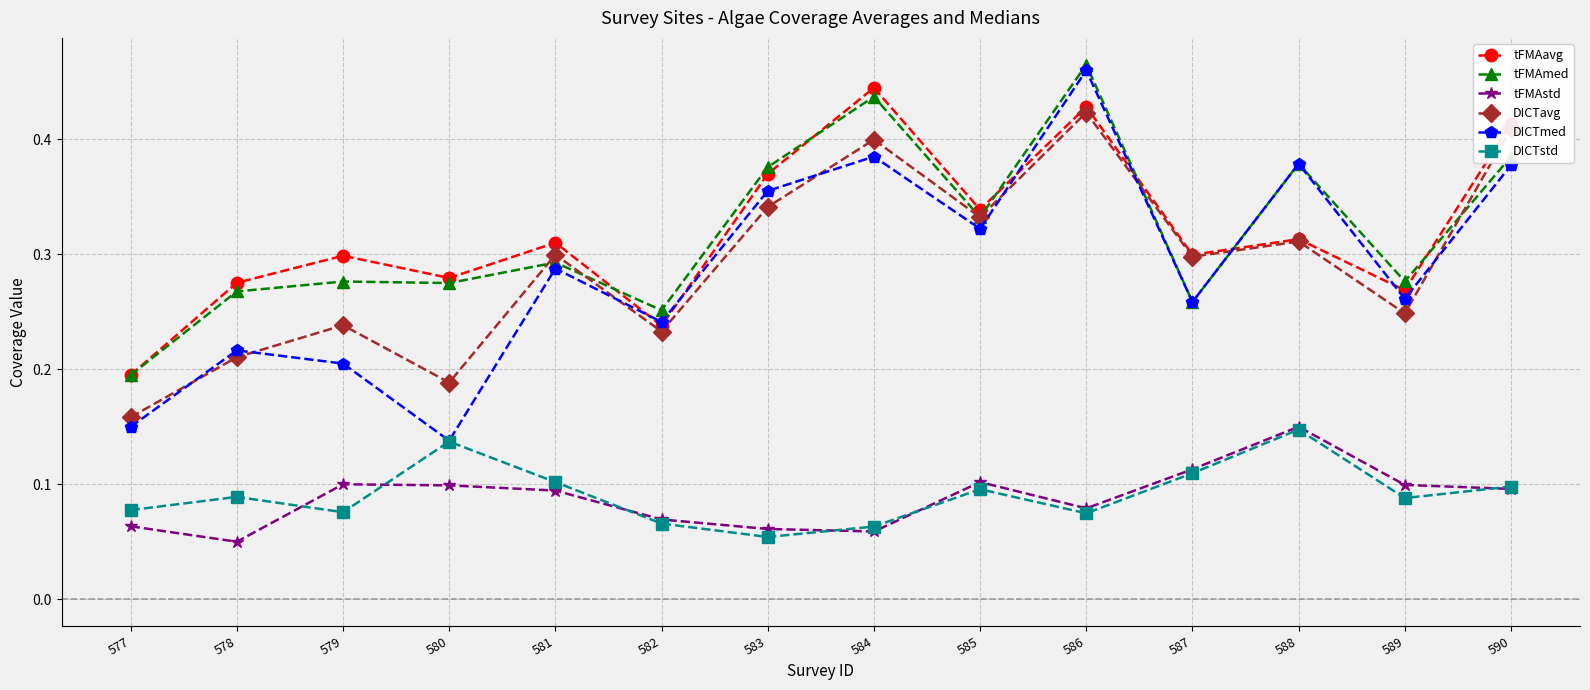

Between 583 and 586, which series saw the biggest shift?

DICTmed